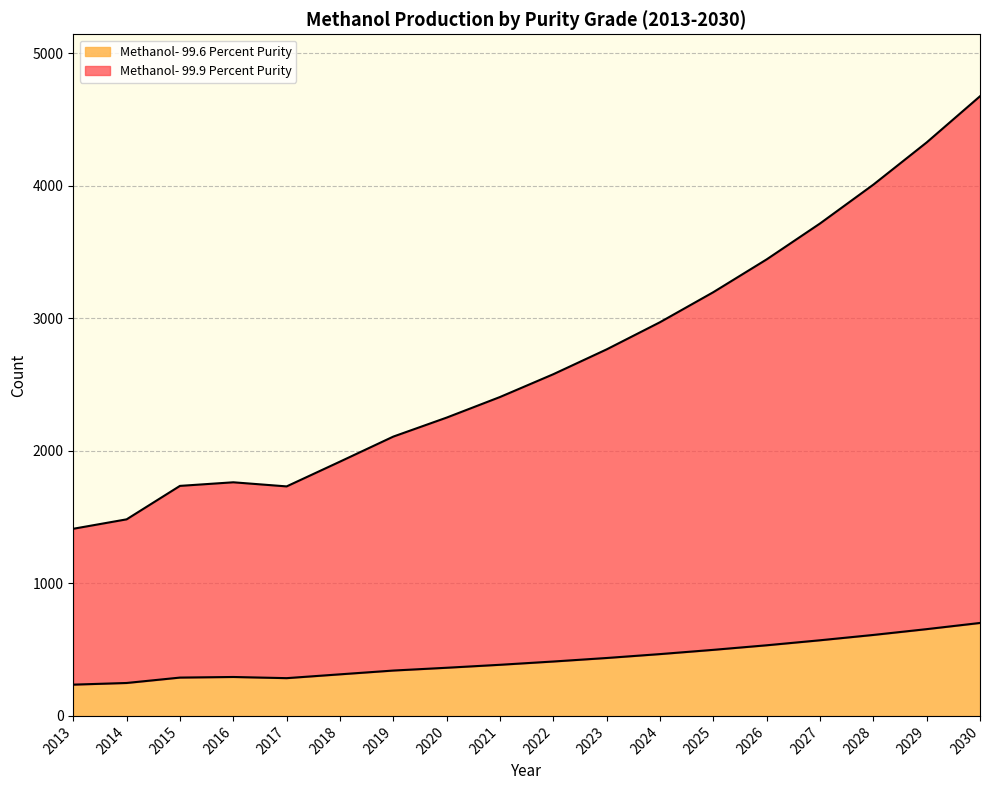

What value does the Methanol- 99.6 Percent Purity series have at 2019?

342.2